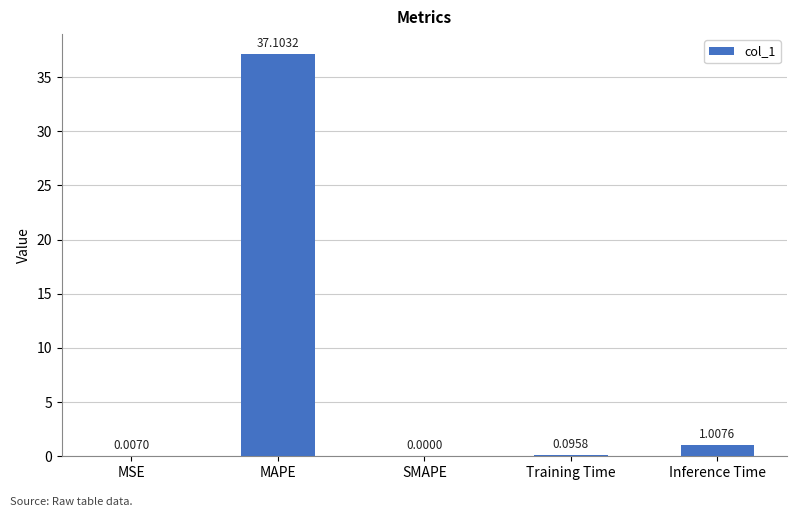

Does the chart contain stacked bars?

No